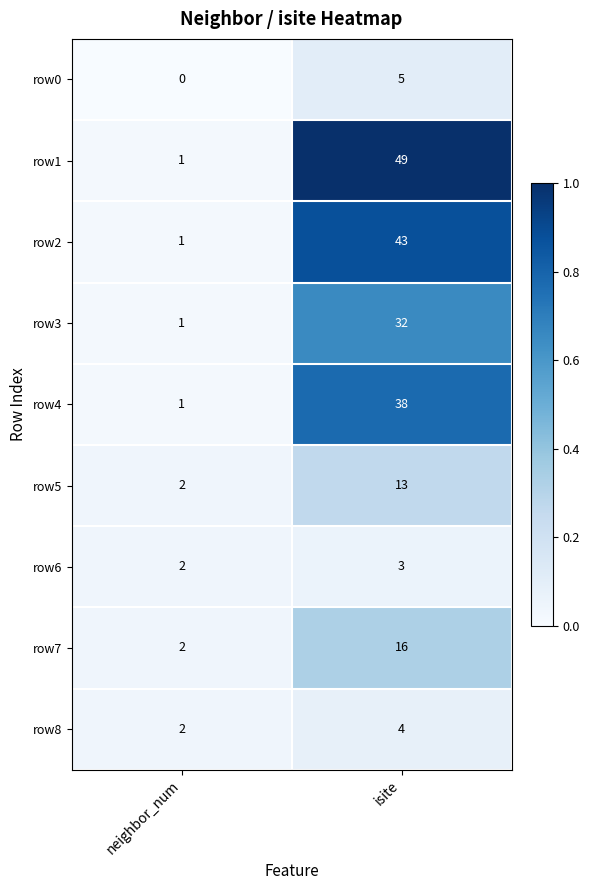

True or false: row6 has a value of 2 at neighbor_num.

True